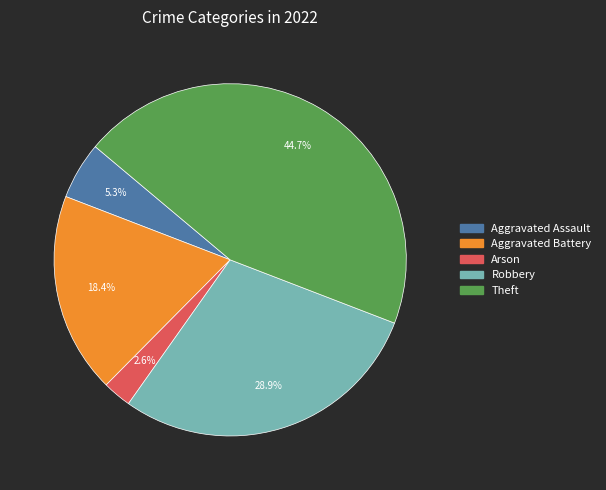

To the nearest percent, what is the average slice percentage?

20%